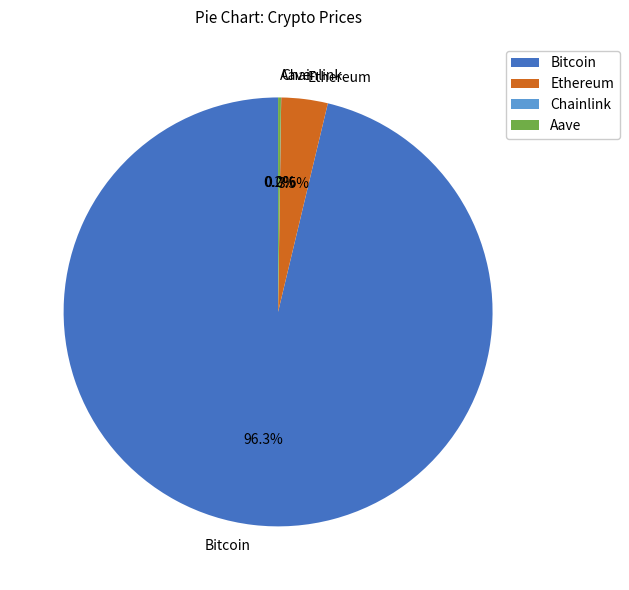

Which slice is the largest?

Bitcoin